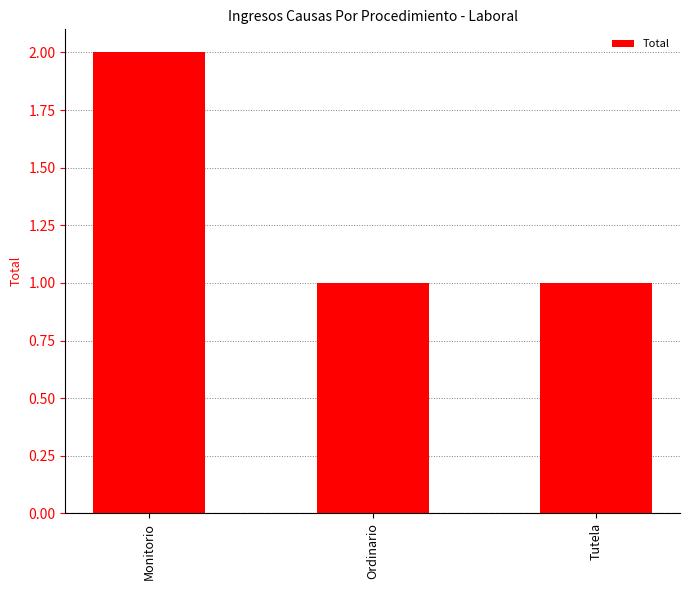

How many bars are there in total?

3